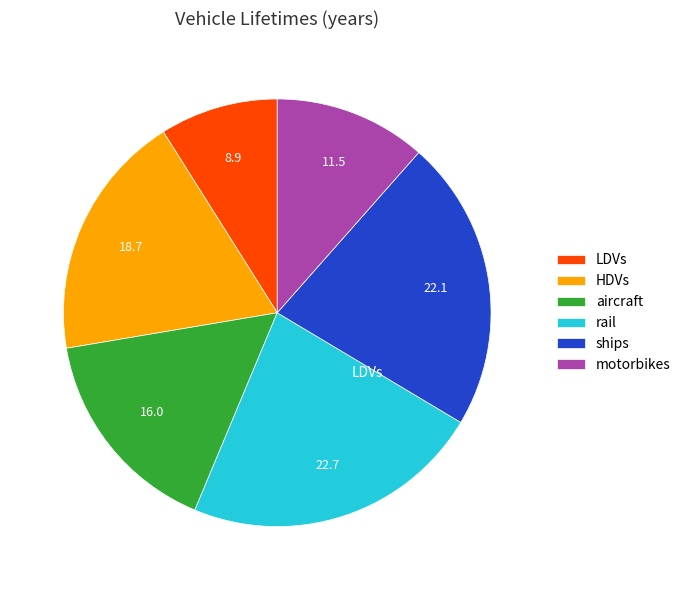

To the nearest percent, what percentage of the pie is aircraft?

16%